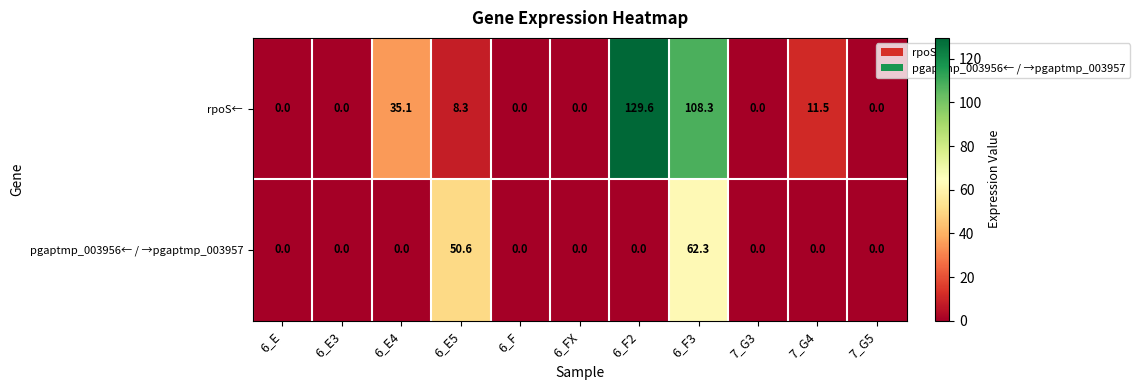

What is the maximum value shown in the chart?

129.6